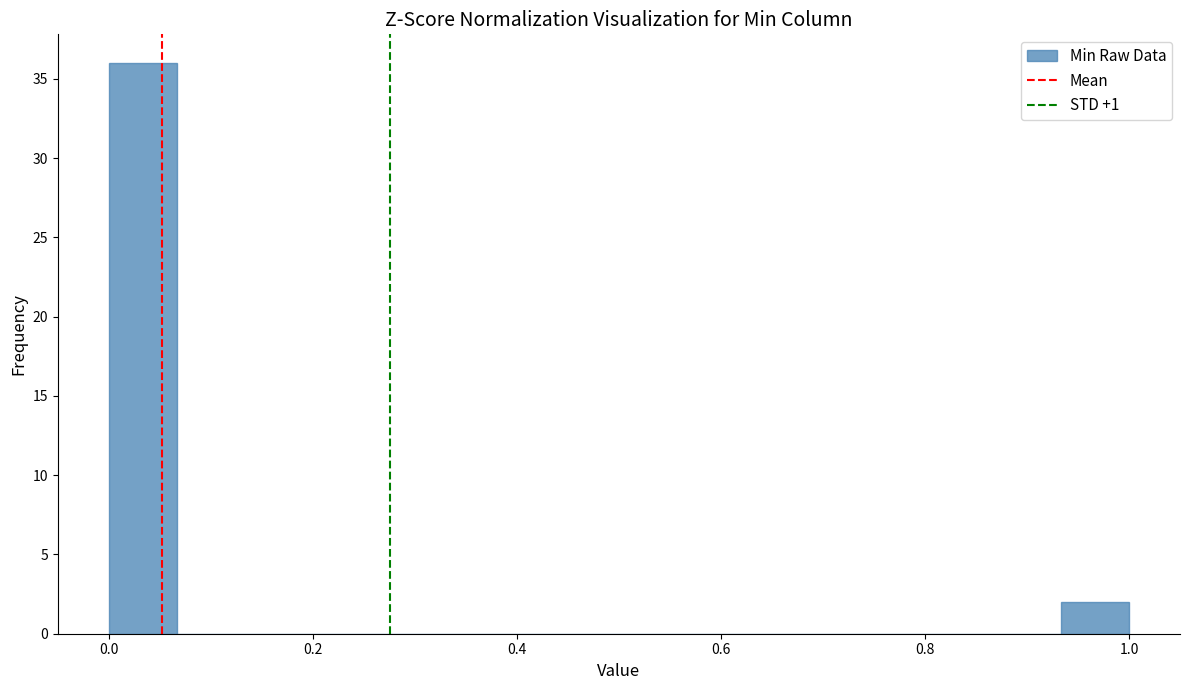

Around what value on the x-axis is the tallest bar? Give the approximate position of its centre, as read against the axis.

0.04